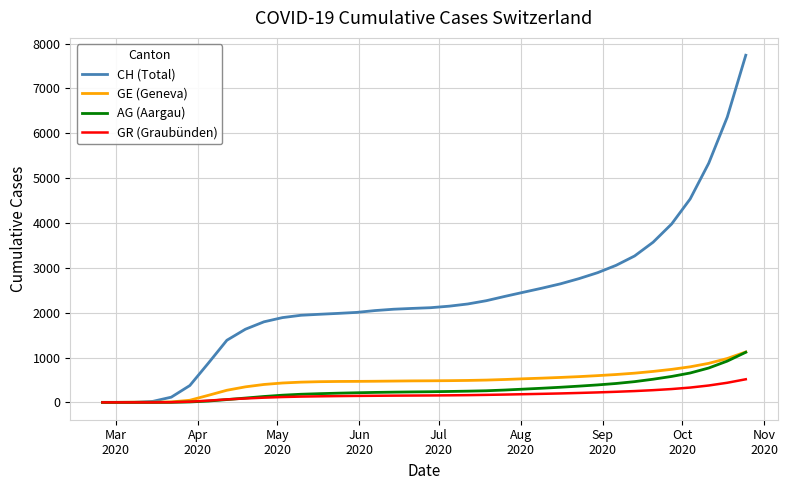

Which series has the largest total across all categories?

CH (Total)